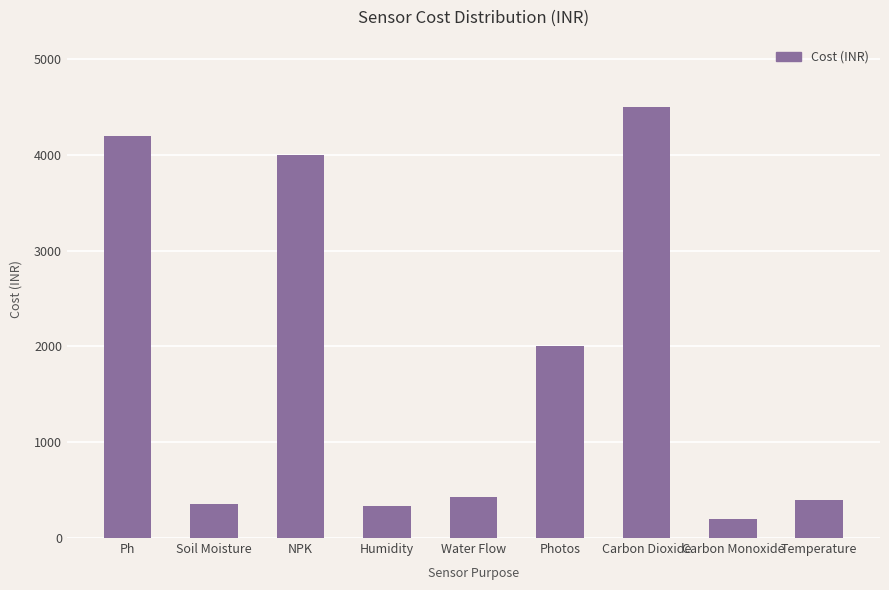

What is the average value?

1823